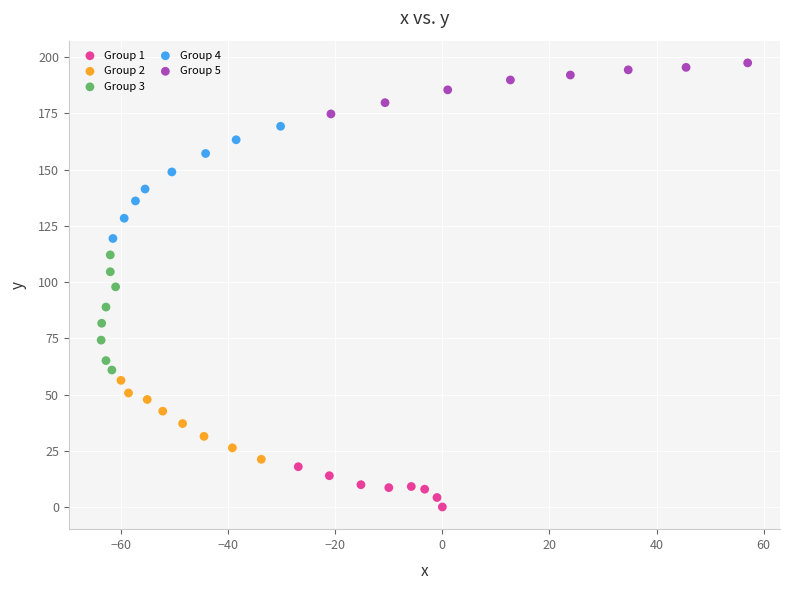

Which series has the widest spread of Y values?

Group 3